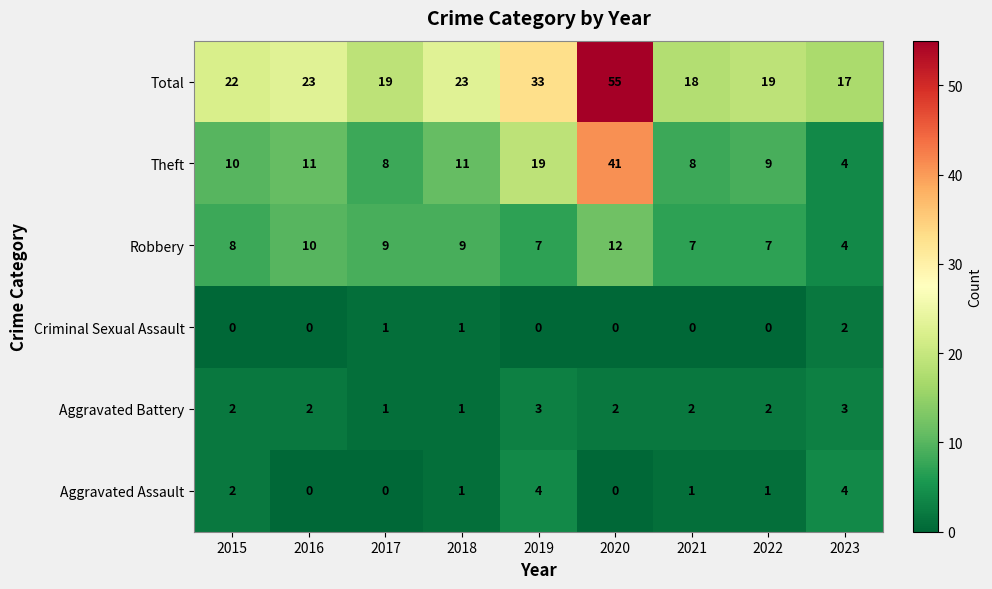

What is the maximum value shown in the chart?

55